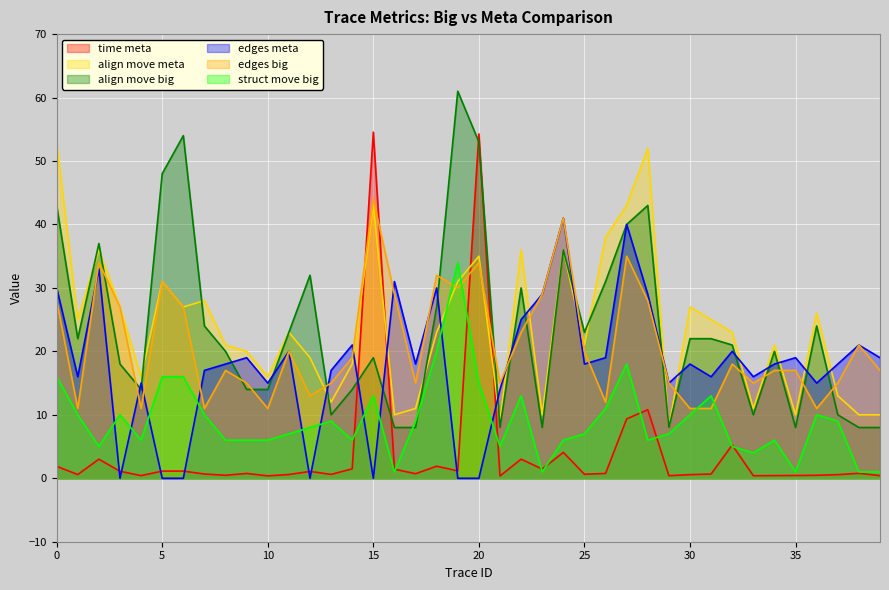

What is the difference between the maximum and minimum values in the align move meta series?

45.0